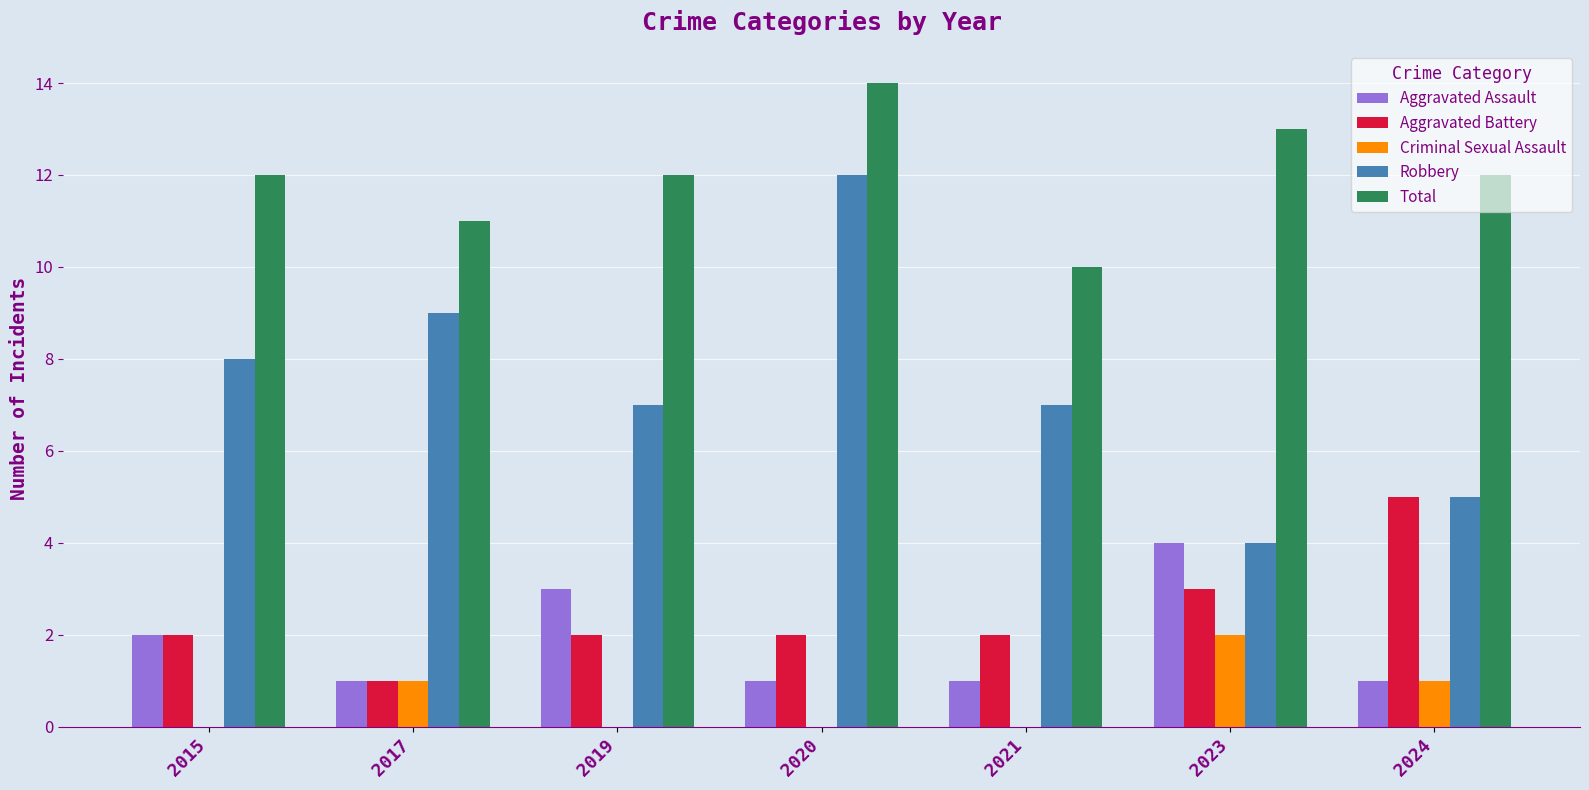

Which category has the highest value in the Aggravated Assault series?

2023